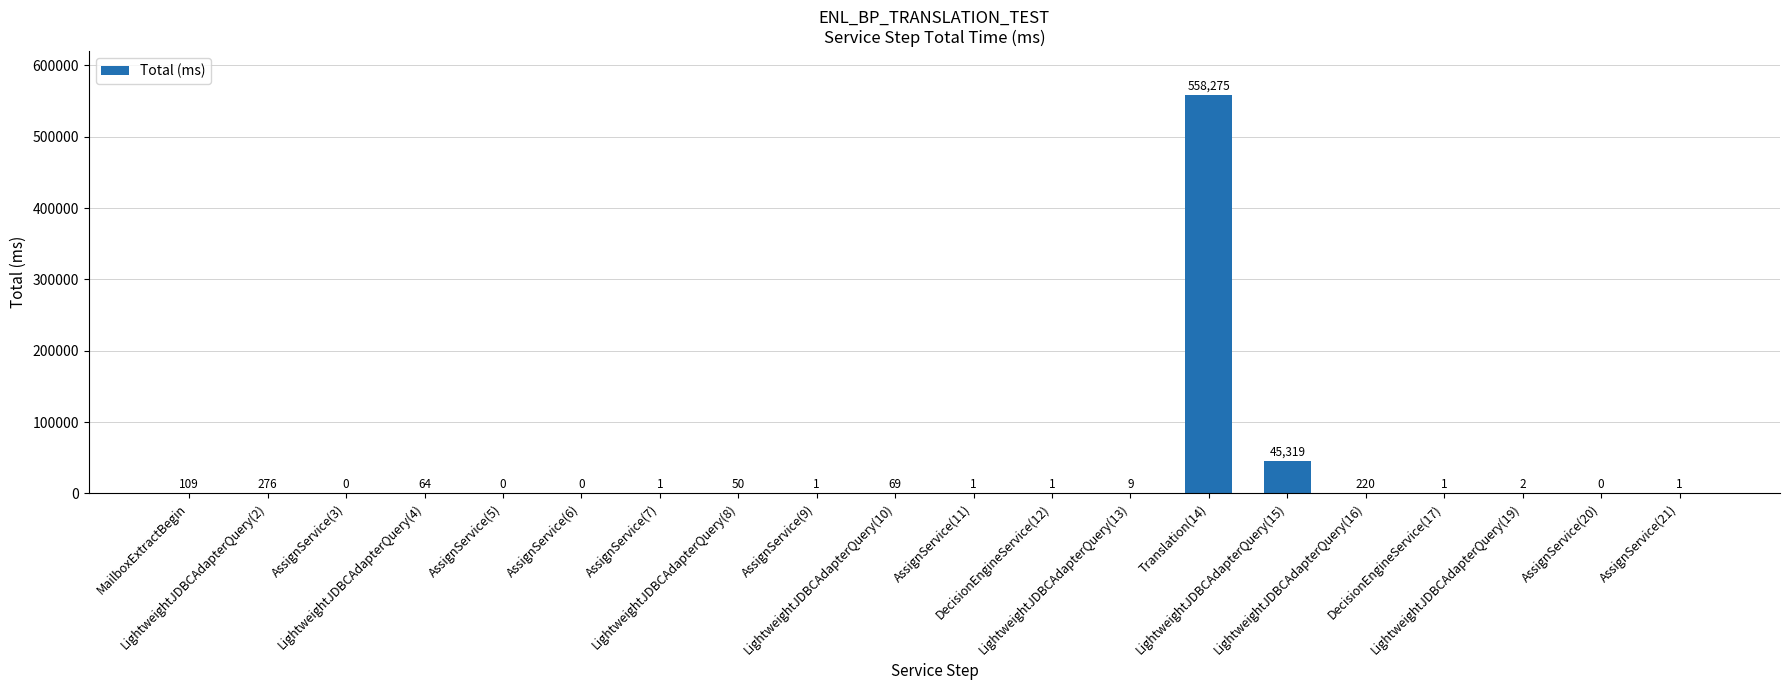

Is it true that the value at AssignService(21) is 1?

True